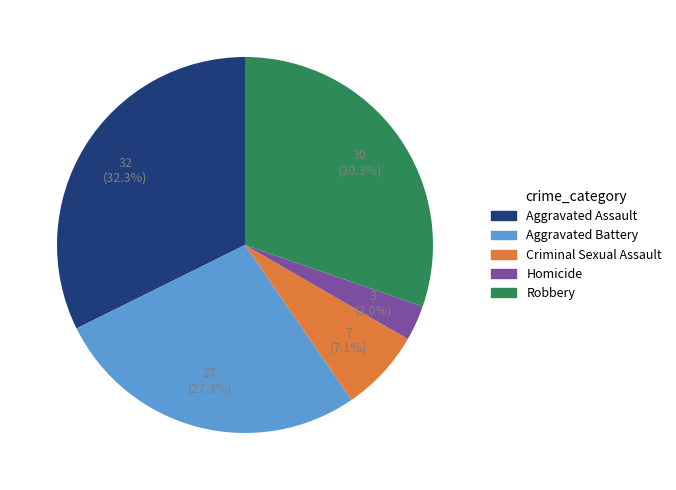

To the nearest percent, what percentage of the pie is Robbery?

30%